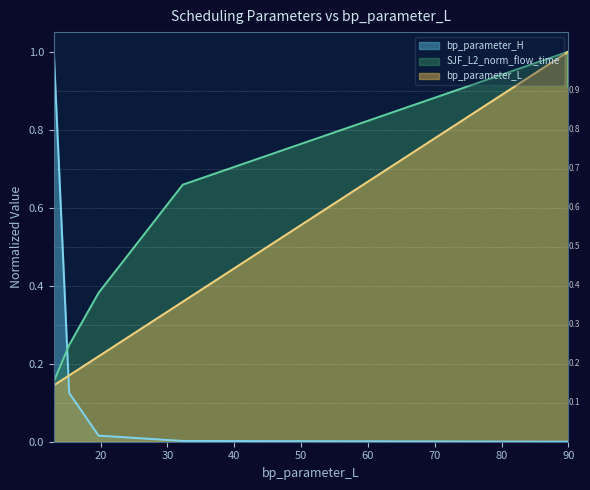

Where is bp_parameter_H nearest to the value 0?

90.0